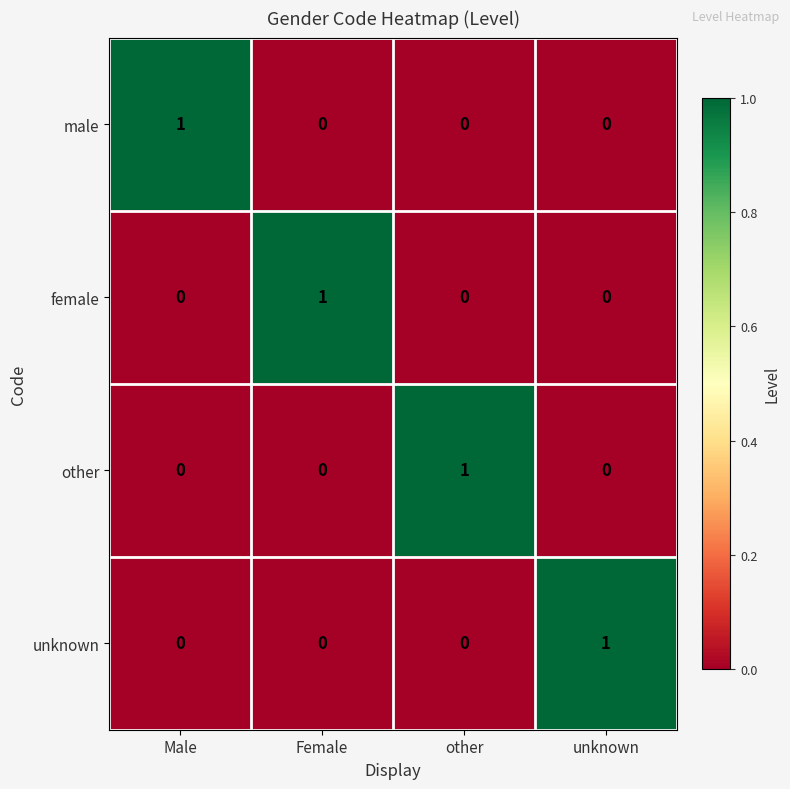

Which category has the highest value in the other series?

other